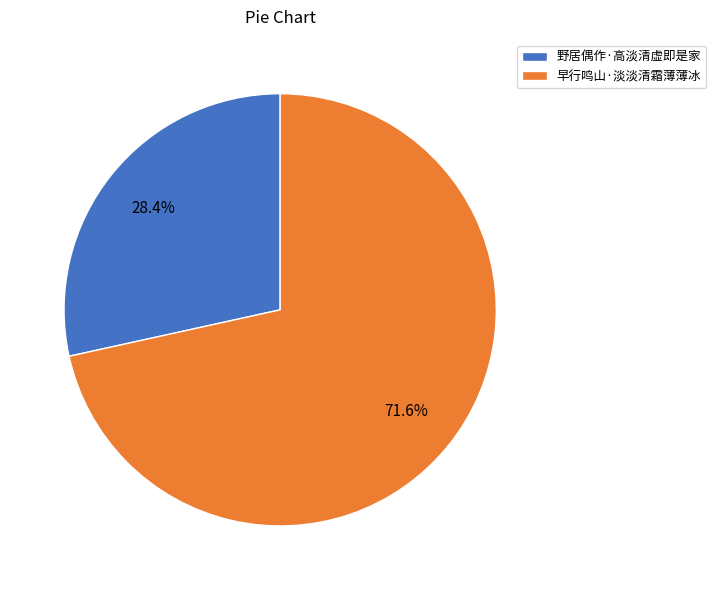

Approximately how many times larger is the value at 早行鸣山·淡淡清霜薄薄冰 compared to 野居偶作·高淡清虚即是家?

2.5